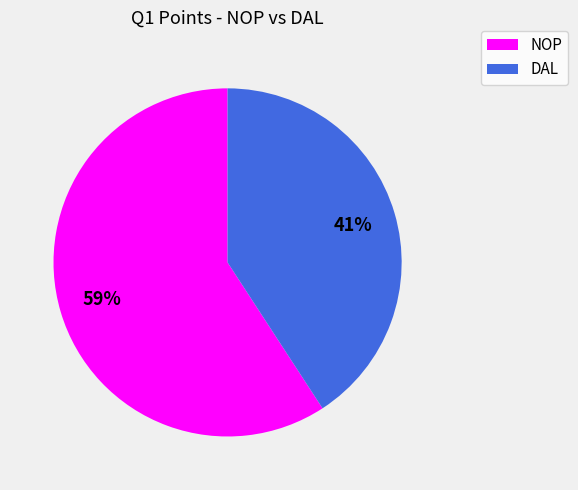

Do DAL and NOP together represent more than half of the pie?

Yes